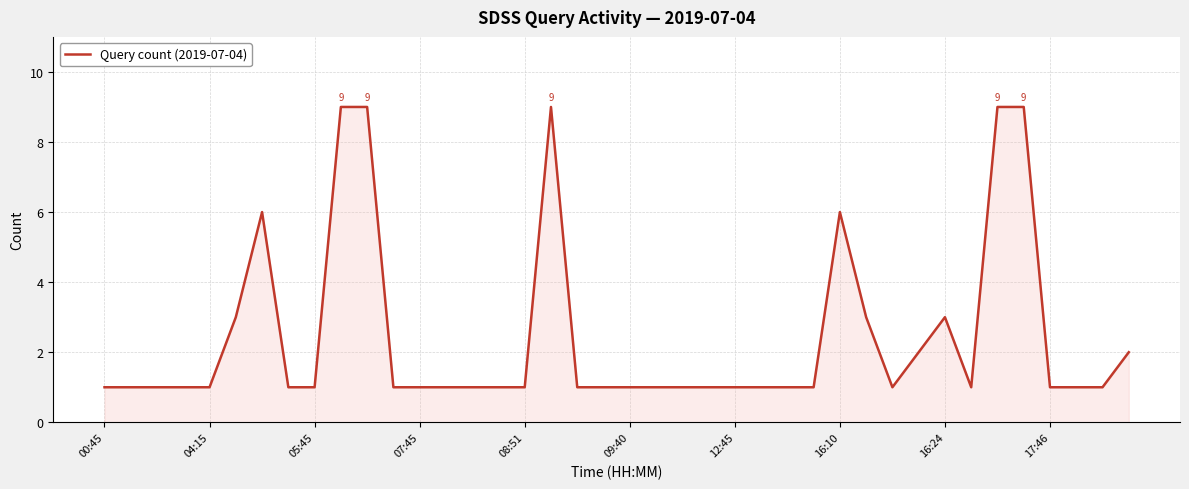

What is the maximum value shown in the chart?

9